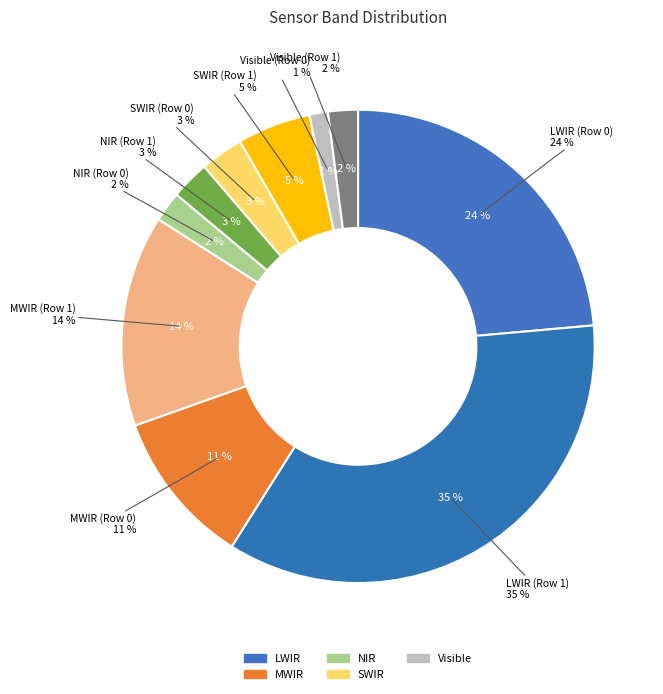

The Row 1 slice represents 58% of the pie. True or false?

True